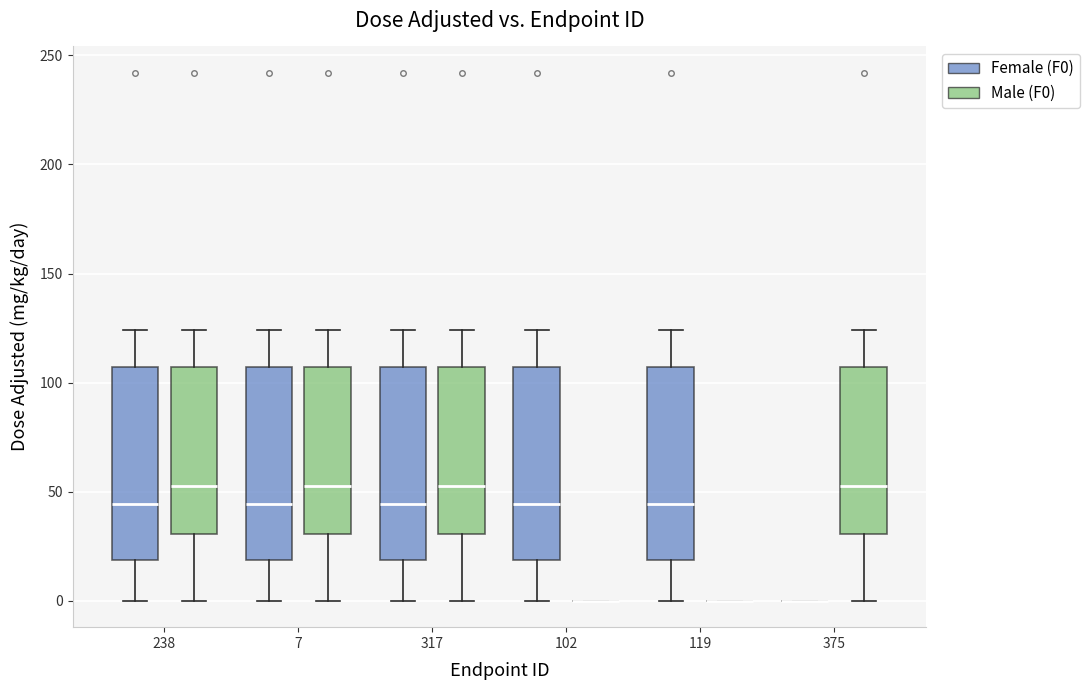

Reading left to right, transcribe this box plot: for each box, give where its median line is, the range the box spans, and where its two whiskers end, as read against the y-axis. The values are not printed on the chart, so give them approximately, as read against the axis.

238 (Female (F0)): median 45, box 20 to 105, whiskers 0 to 125
238 (Male (F0)): median 55, box 30 to 105, whiskers 0 to 125
7 (Female (F0)): median 45, box 20 to 105, whiskers 0 to 125
7 (Male (F0)): median 55, box 30 to 105, whiskers 0 to 125
317 (Female (F0)): median 45, box 20 to 105, whiskers 0 to 125
317 (Male (F0)): median 55, box 30 to 105, whiskers 0 to 125
102 (Female (F0)): median 45, box 20 to 105, whiskers 0 to 125
102 (Male (F0)): box collapsed to a line at 0, whiskers 0 to 0
119 (Female (F0)): median 45, box 20 to 105, whiskers 0 to 125
119 (Male (F0)): box collapsed to a line at 0, whiskers 0 to 0
375 (Female (F0)): box collapsed to a line at 0, whiskers 0 to 0
375 (Male (F0)): median 55, box 30 to 105, whiskers 0 to 125